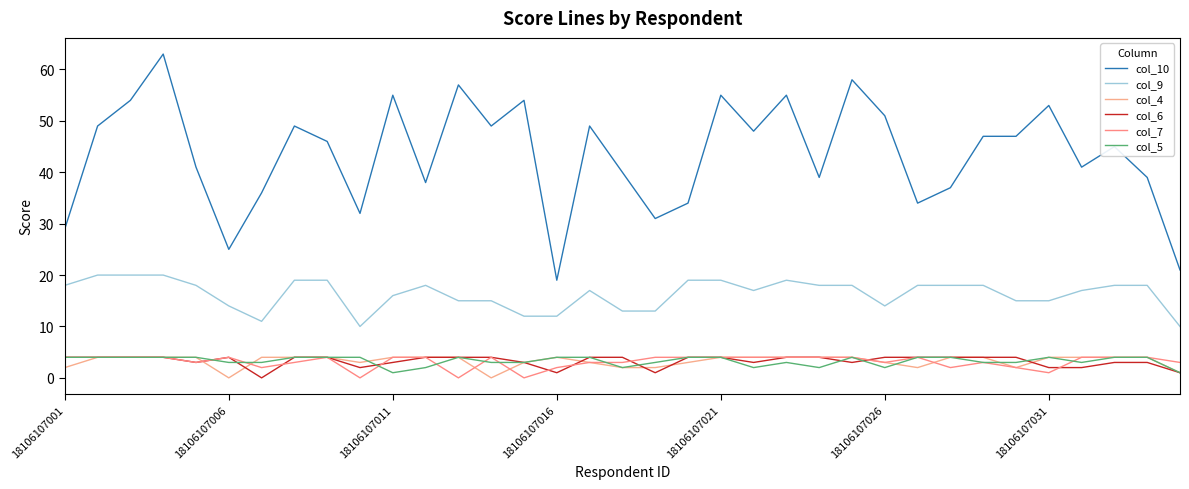

Where is col_6 nearest to the value 2?

9